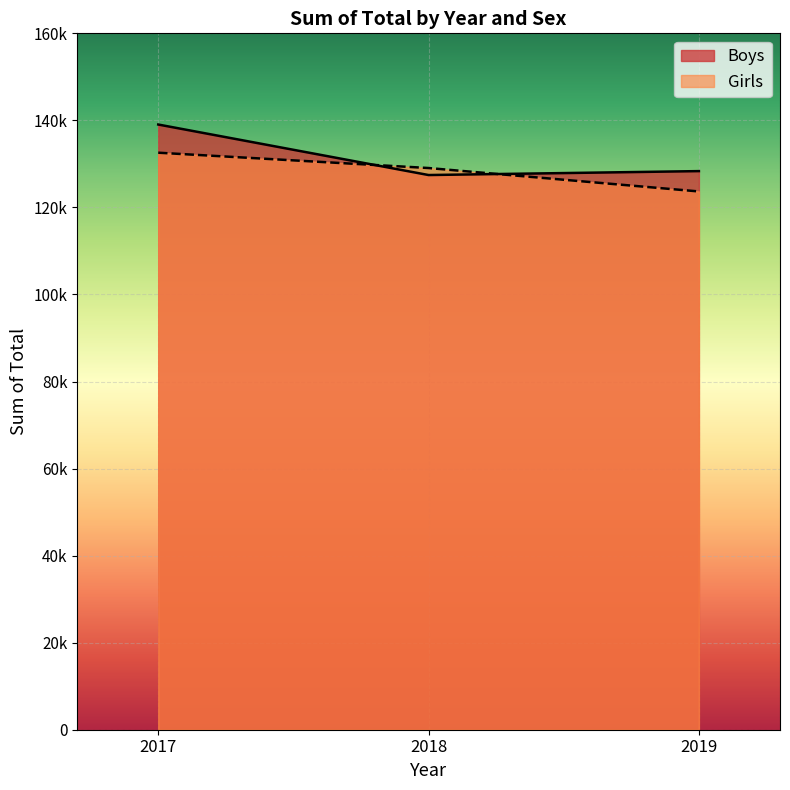

Which series has the largest total across all categories?

Boys